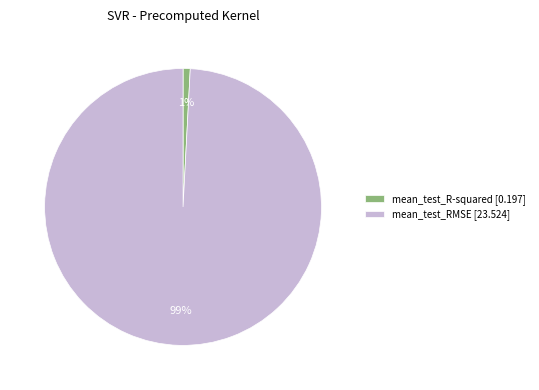

To the nearest percent, what is the difference between the largest and smallest slice percentages?

98%